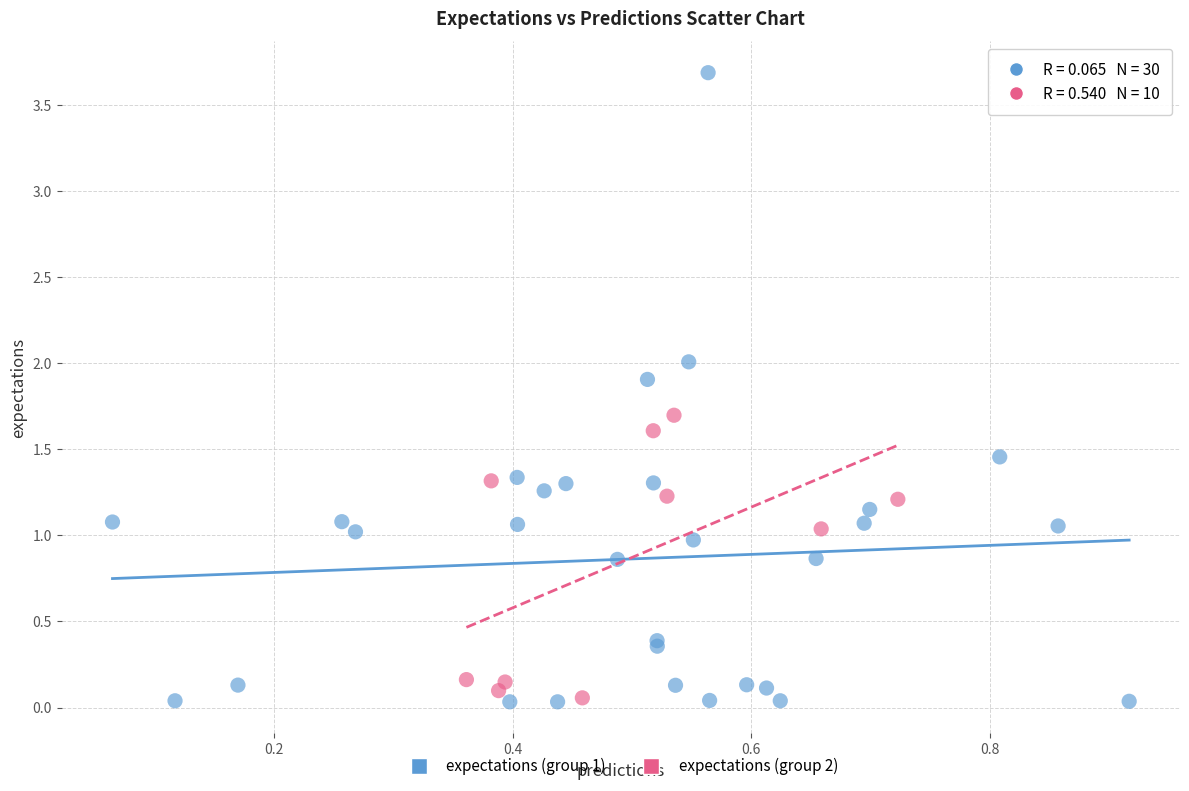

Which series has the widest spread of Y values?

expectations (group 1)